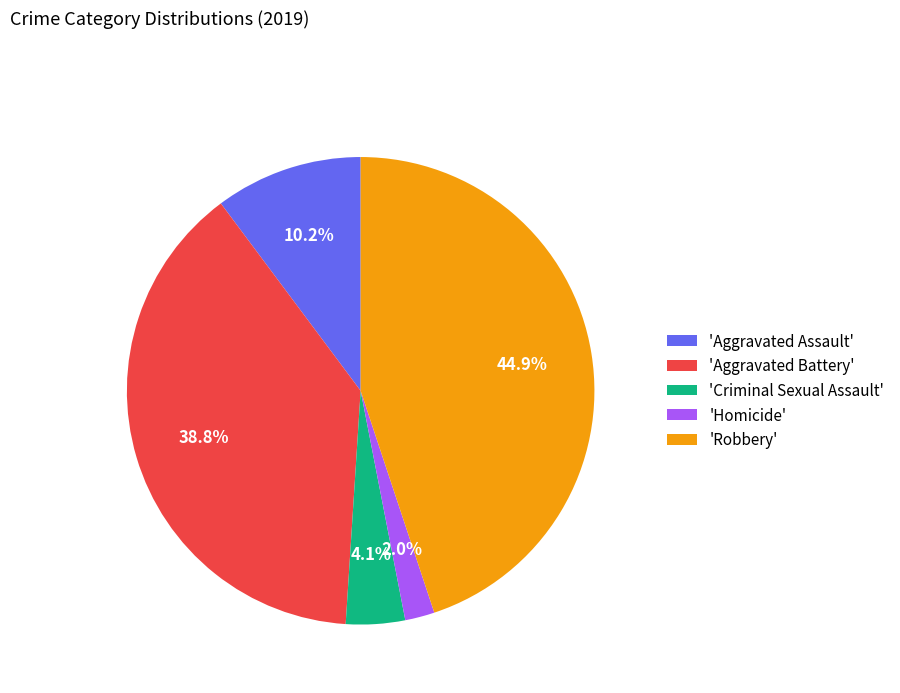

Is there a majority slice in this chart?

No